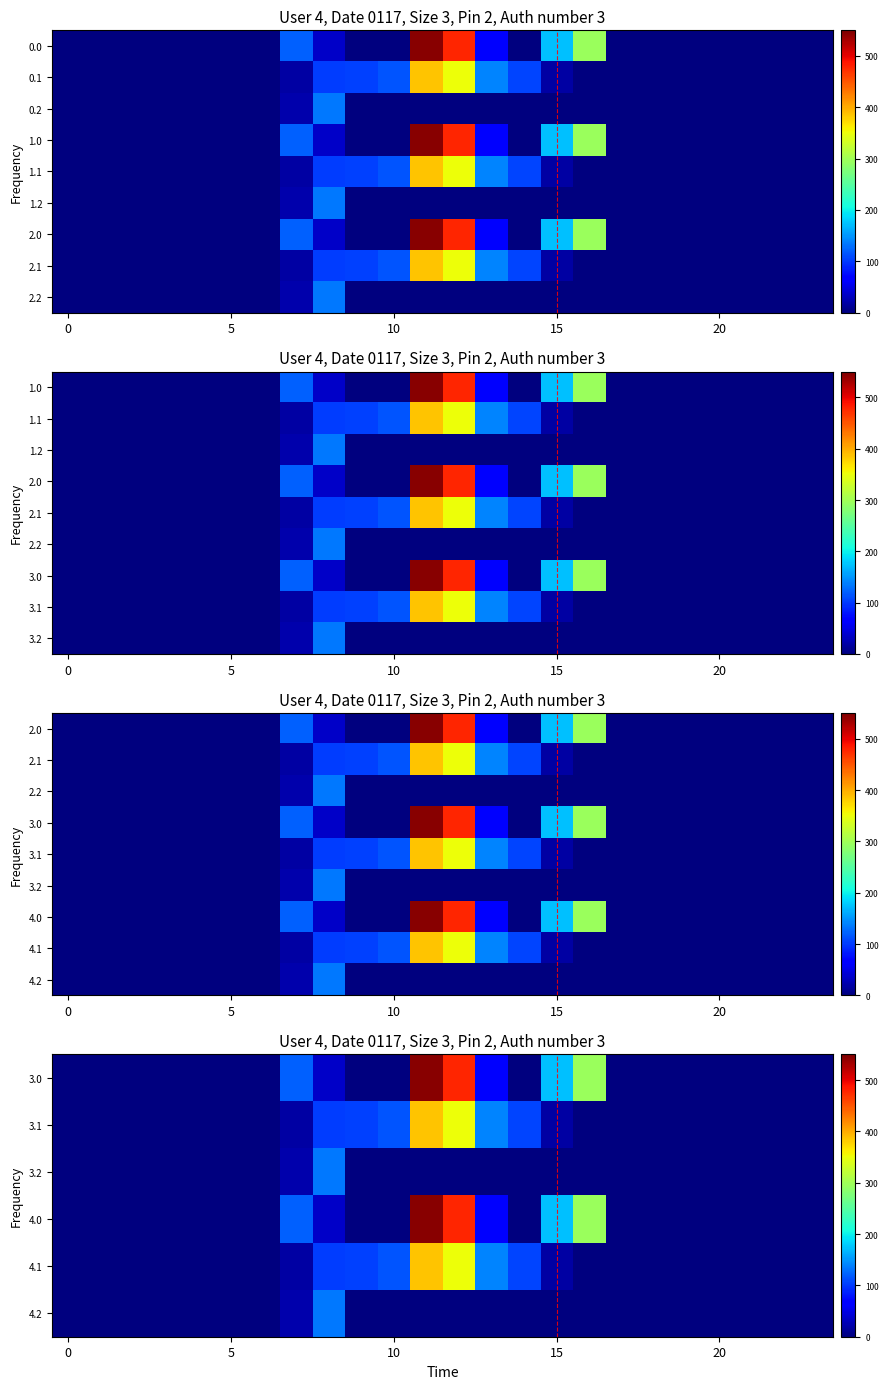

What is the maximum value shown in the chart?

544.3